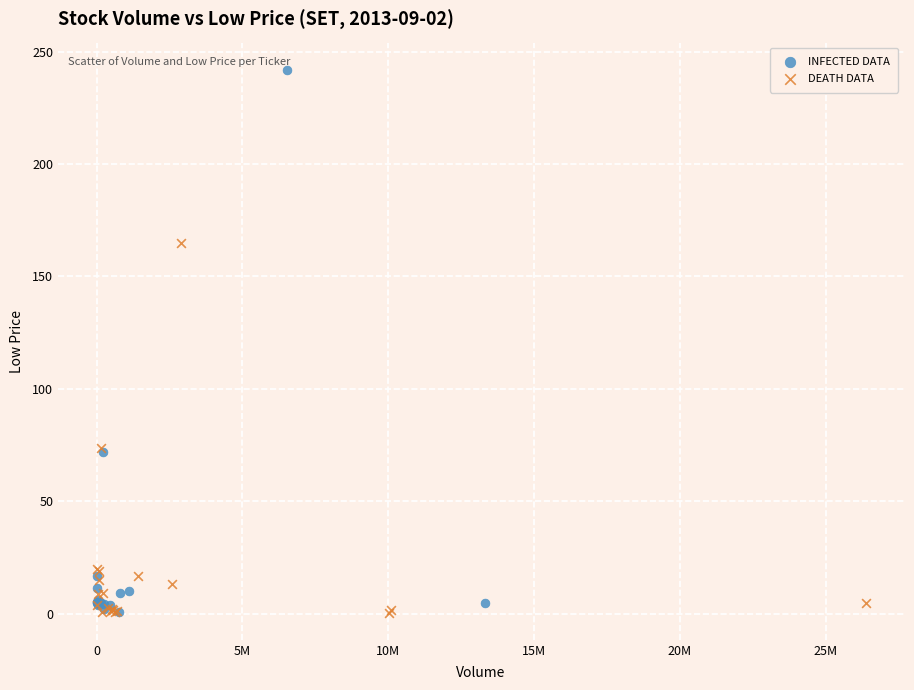

Which series reaches the maximum Y coordinate?

INFECTED DATA